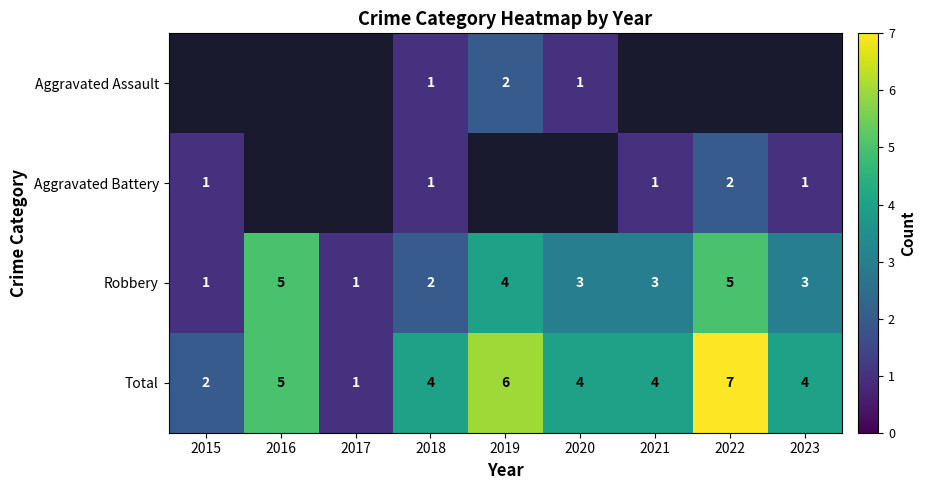

What is the maximum value shown in the chart?

7.0